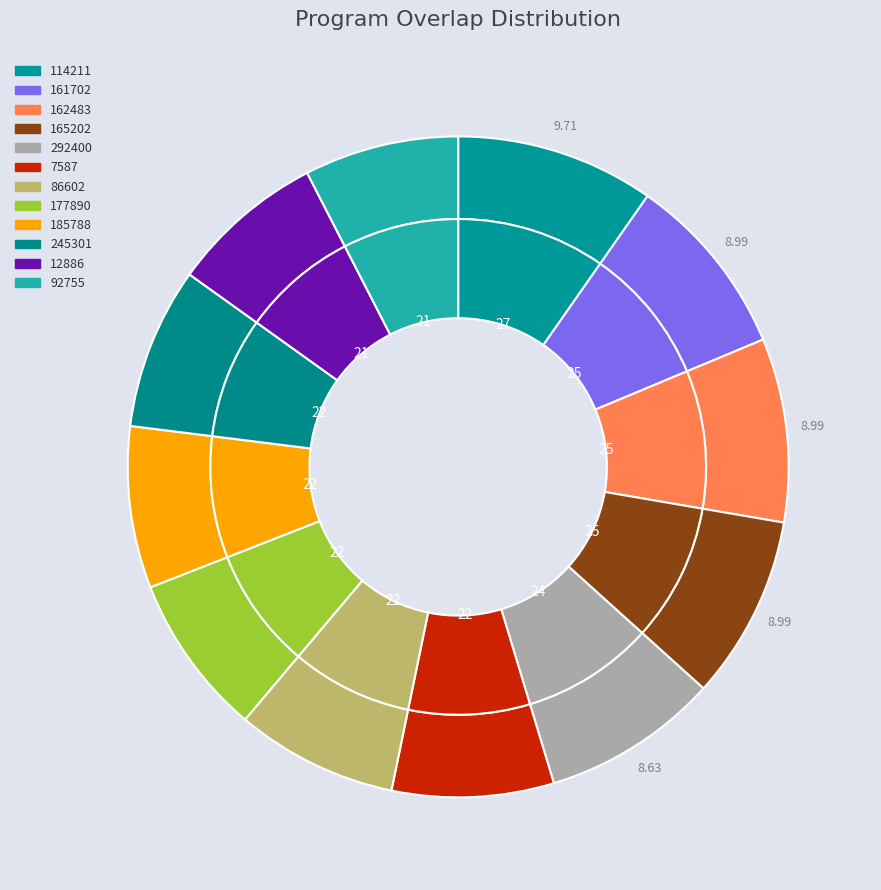

Is 7587 the majority of the pie?

No